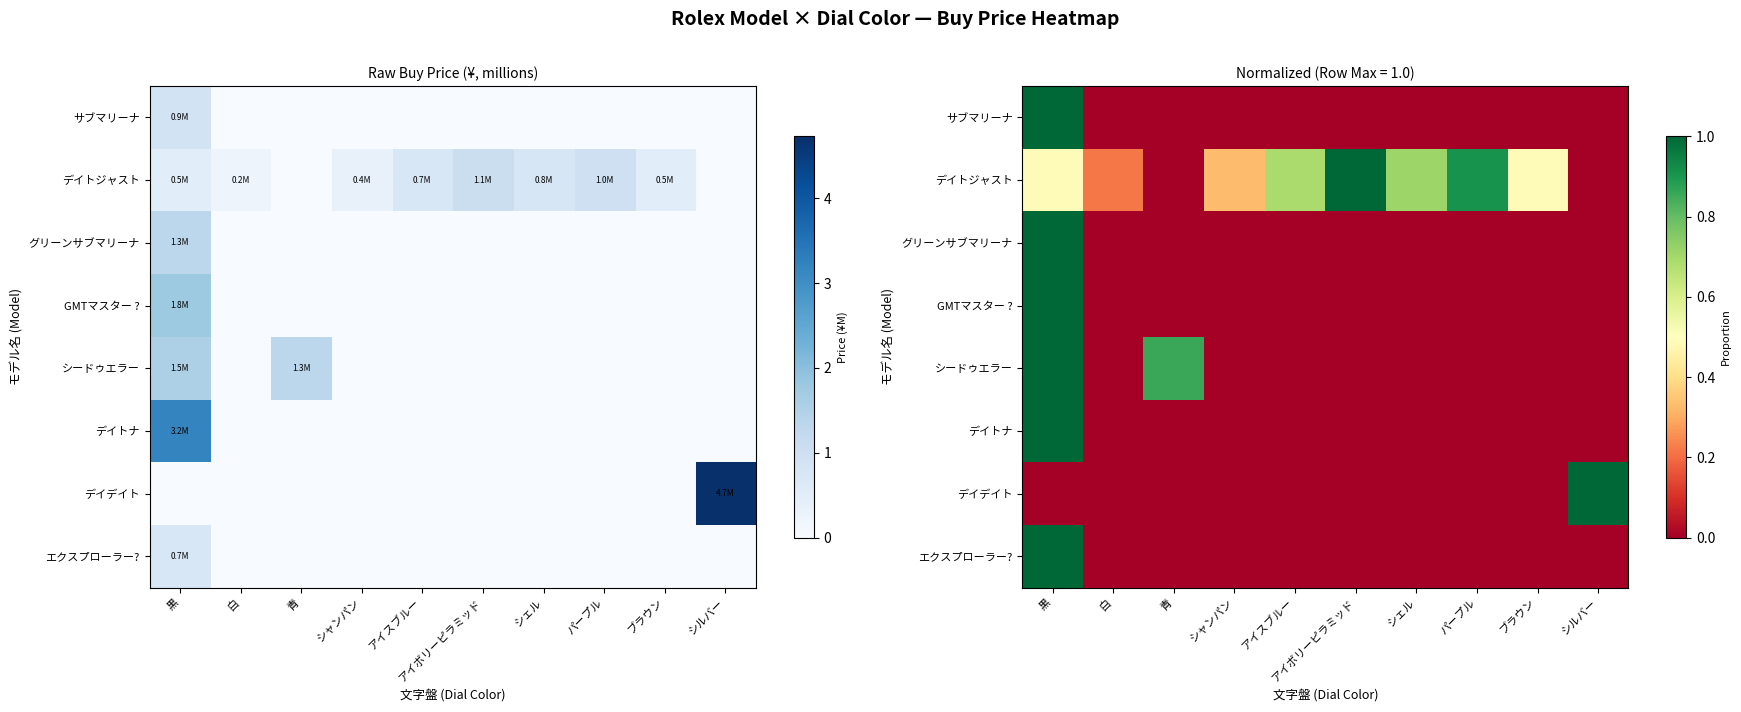

What is the sum of the デイトジャスト values at 黒 and シャンパン?

0.8